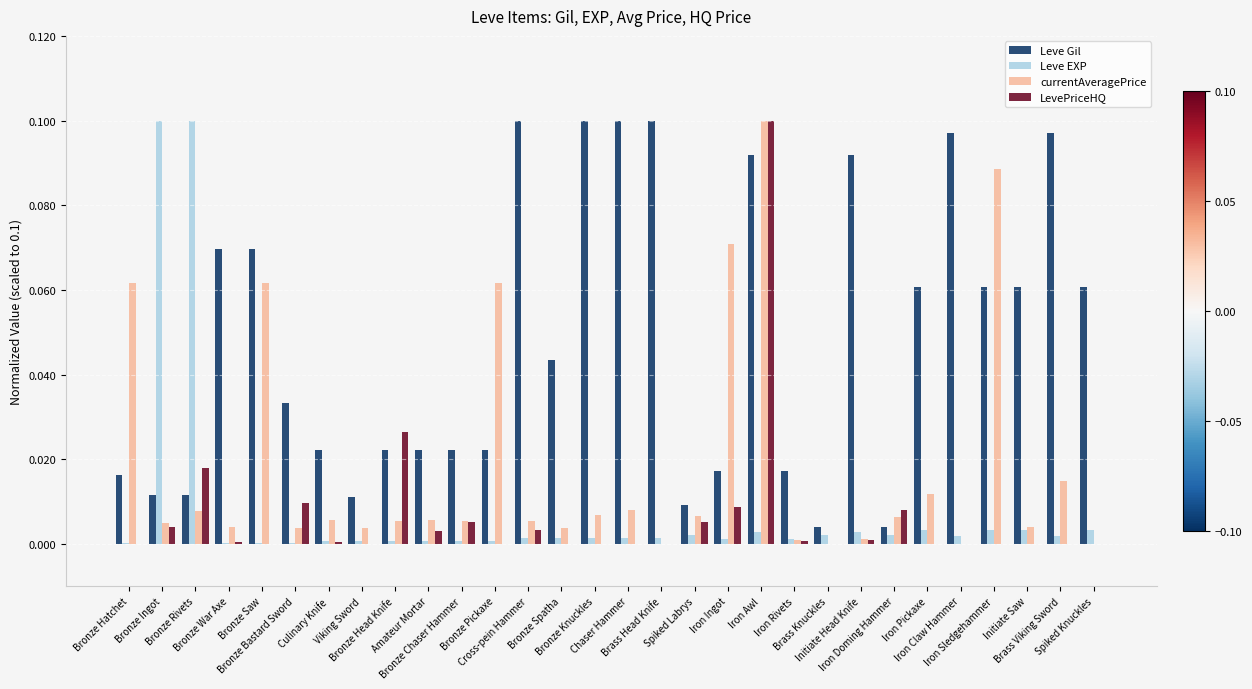

What is the sum of all Leve Gil values?

1.4